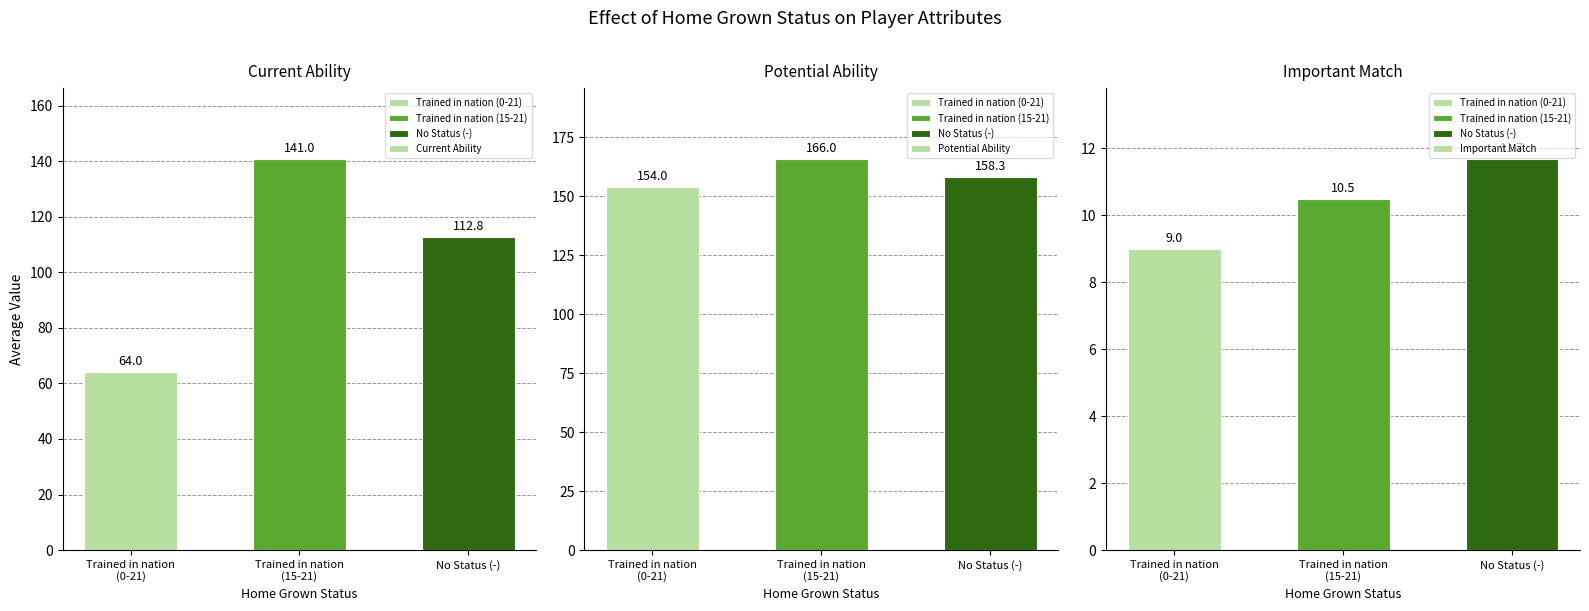

How many values in the Important Match series exceed 10?

2